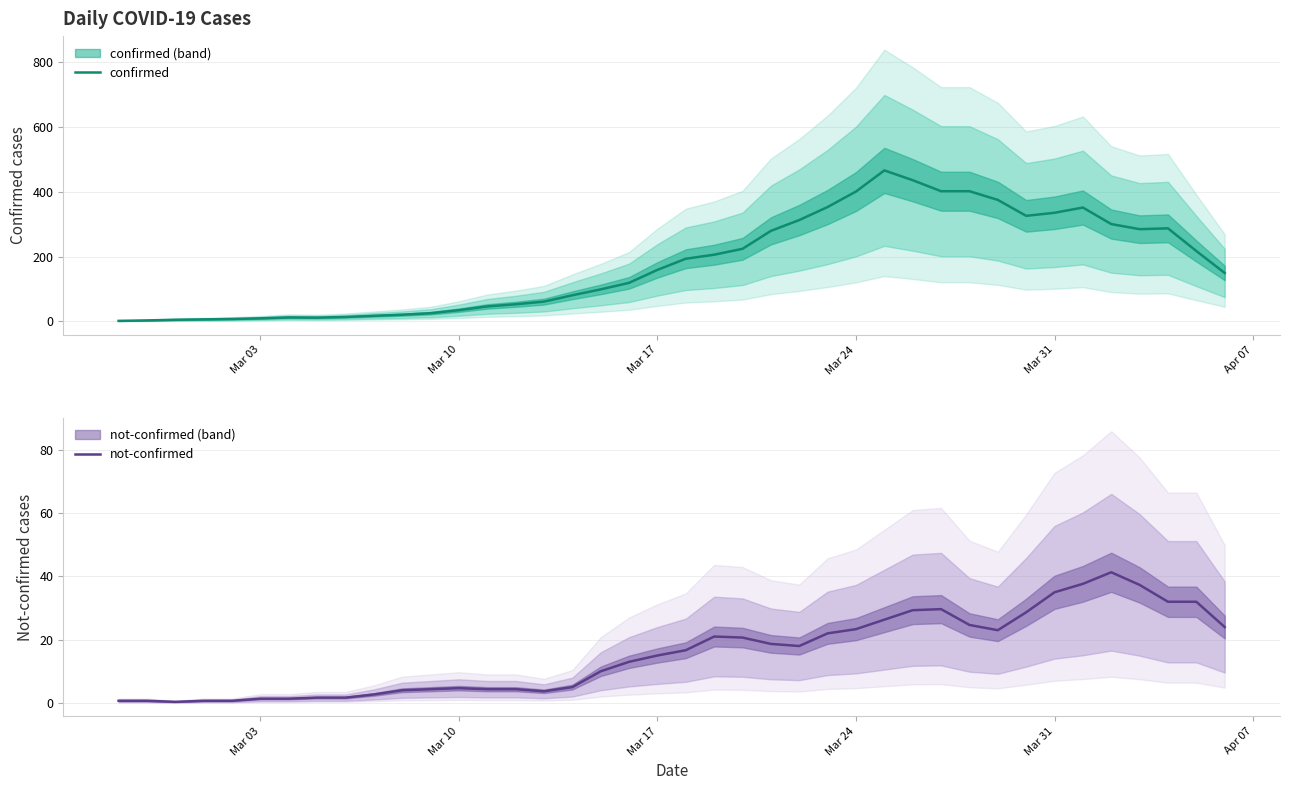

Is it true that confirmed equals 335.0 at Mar 31?

True